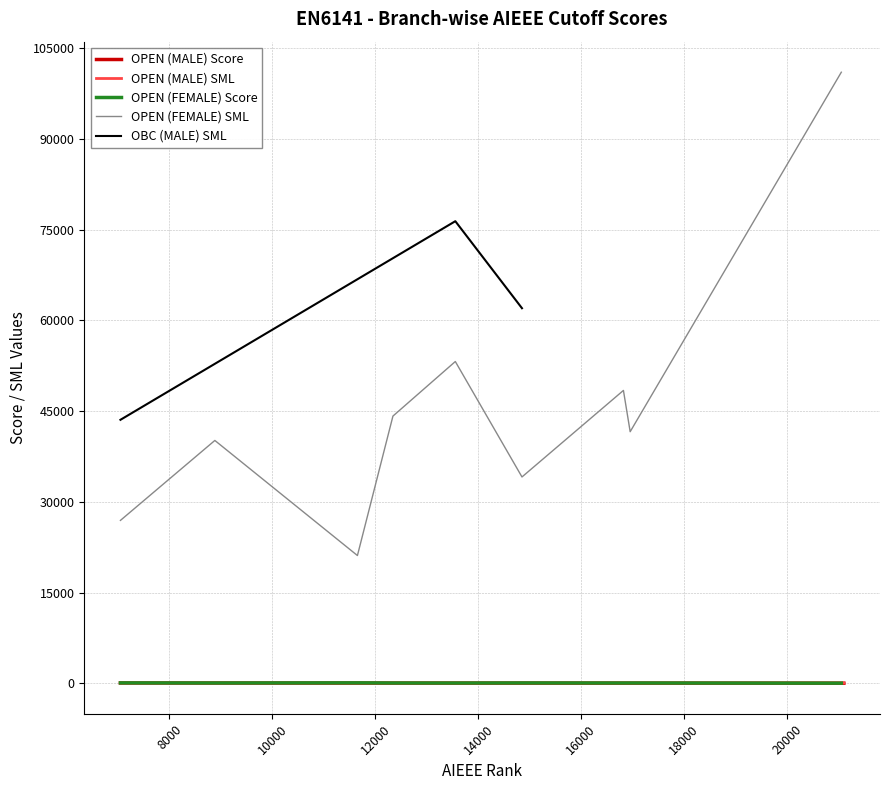

What is the difference between the OPEN (MALE) SML values at Mech-I and Civil-I?

26